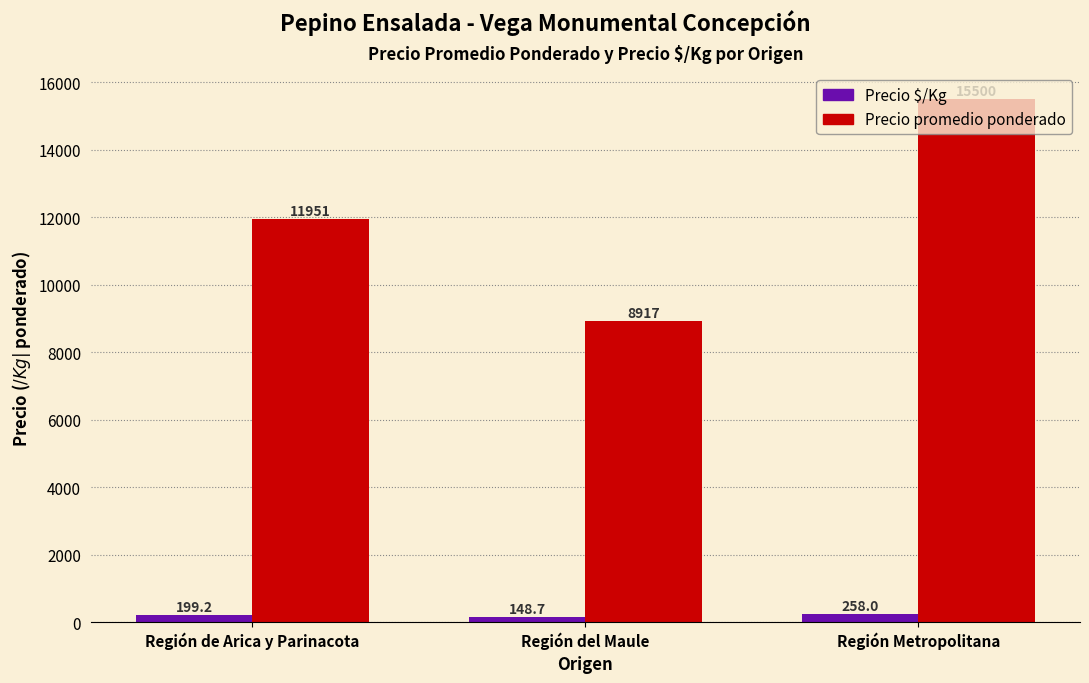

How many data points does each series have?

3